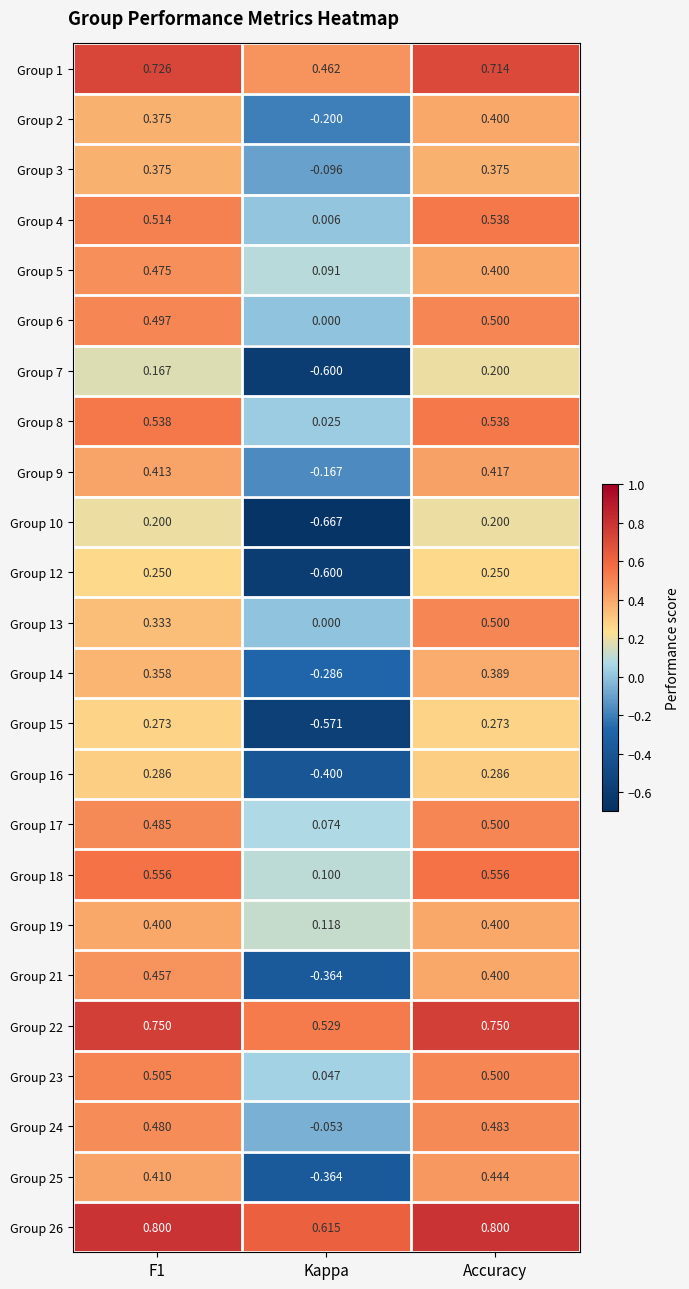

At which category is the sum across all series the highest?

Accuracy